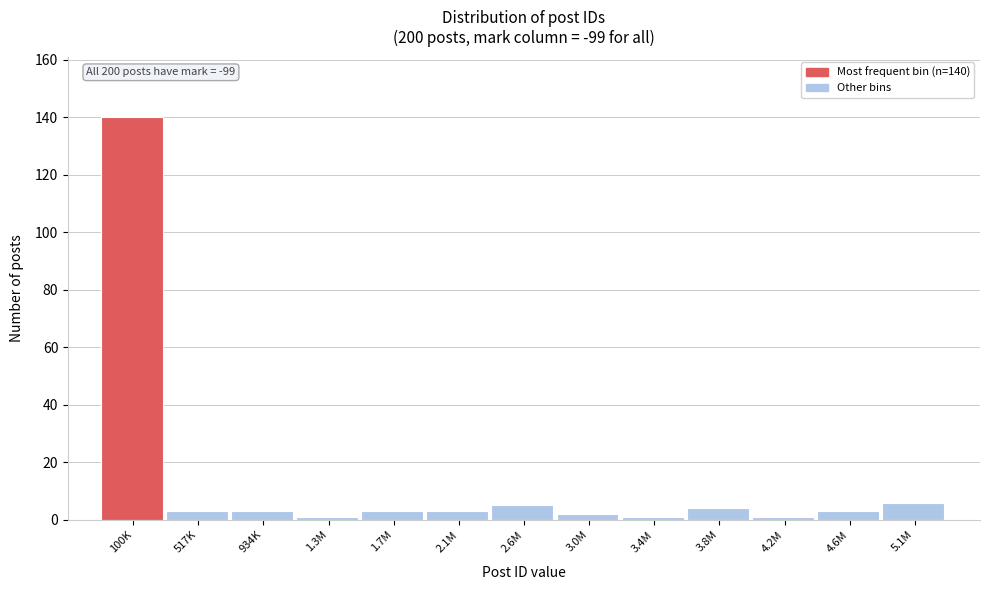

Reading right to left, what are all the values shown in this chart?

5.1M=6	4.6M=3	4.2M=1	3.8M=4	3.4M=1	3.0M=2	2.6M=5	2.1M=3	1.7M=3	1.3M=1	934K=3	517K=3	100K=140